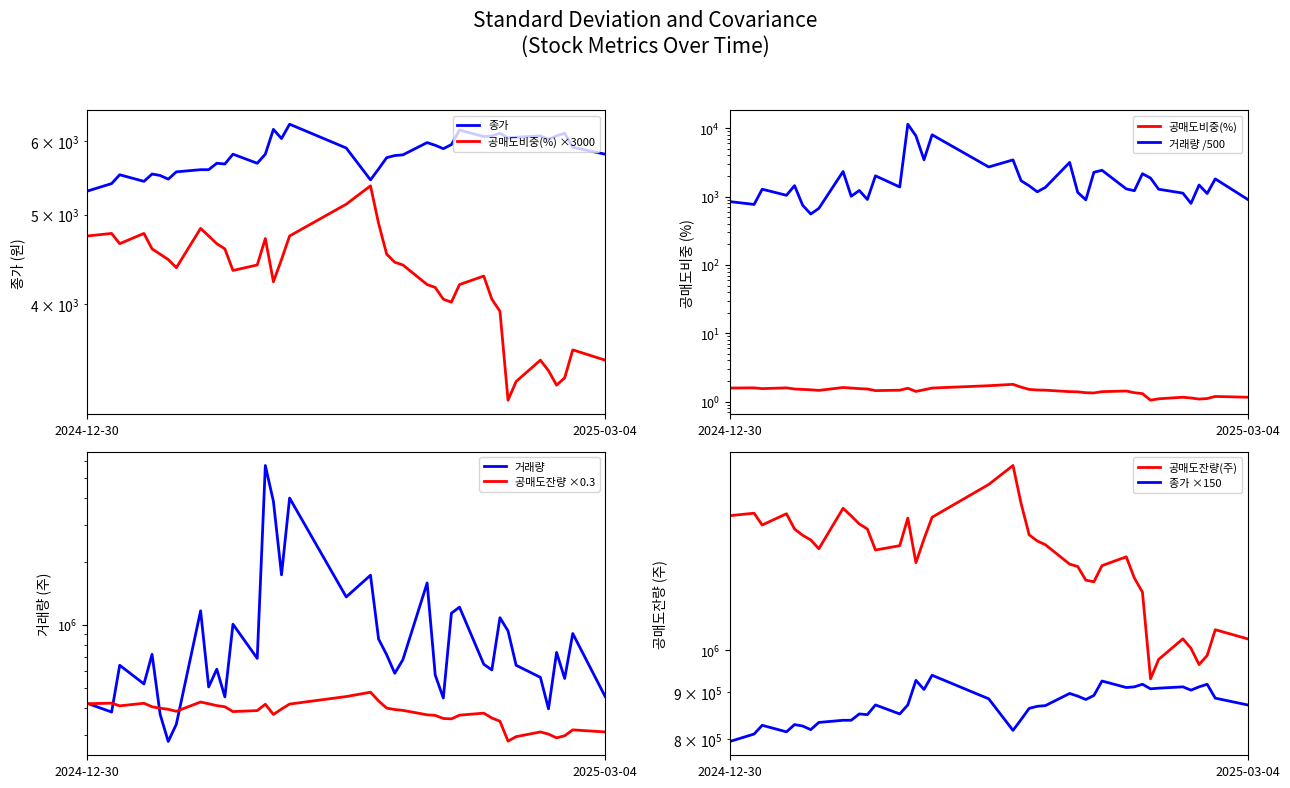

What is the value of the 종가 point at the 9th from the left?

5590.0